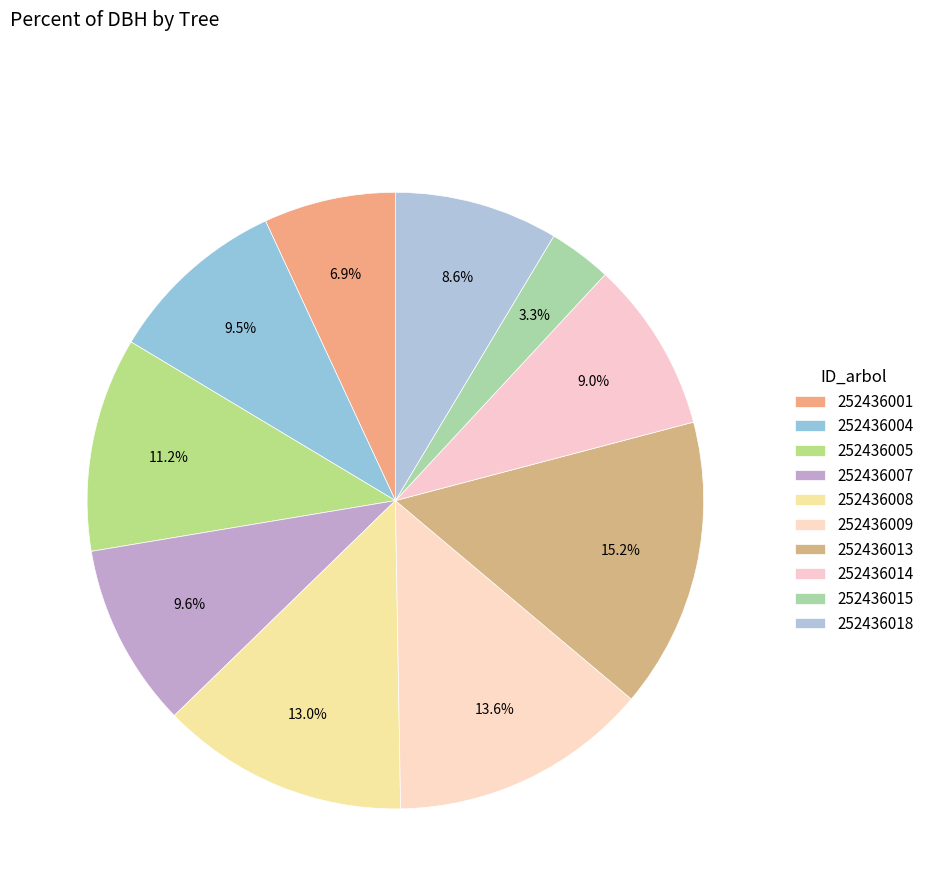

How many slices are in this pie chart?

10